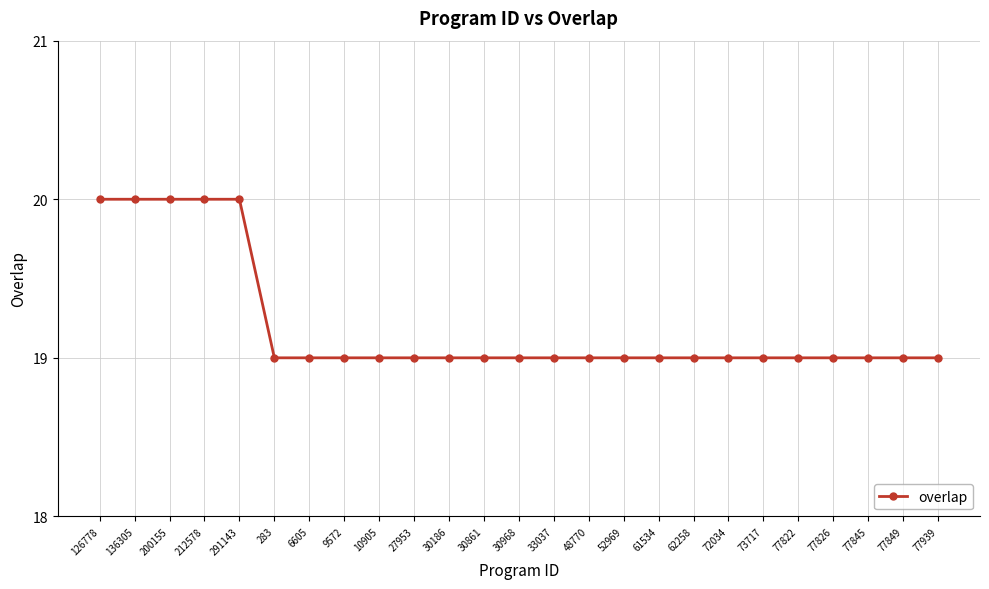

What is the sum of the values at 212578 and 291143?

40